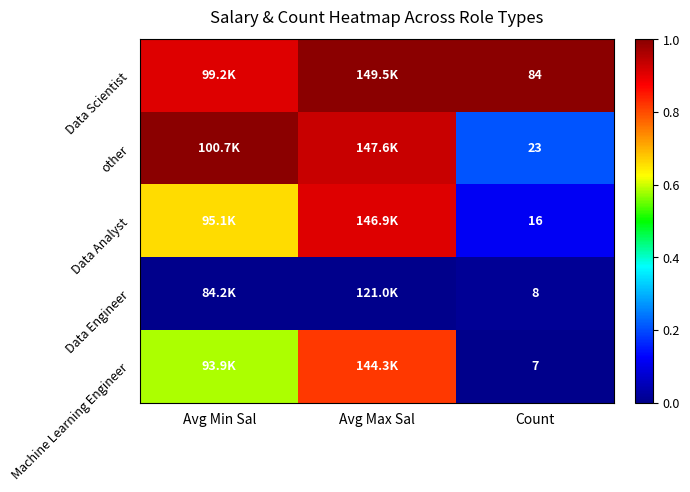

At Avg Max Sal, list the series in order from smallest to largest.

Data Engineer, Machine Learning Engineer, Data Analyst, other, Data Scientist